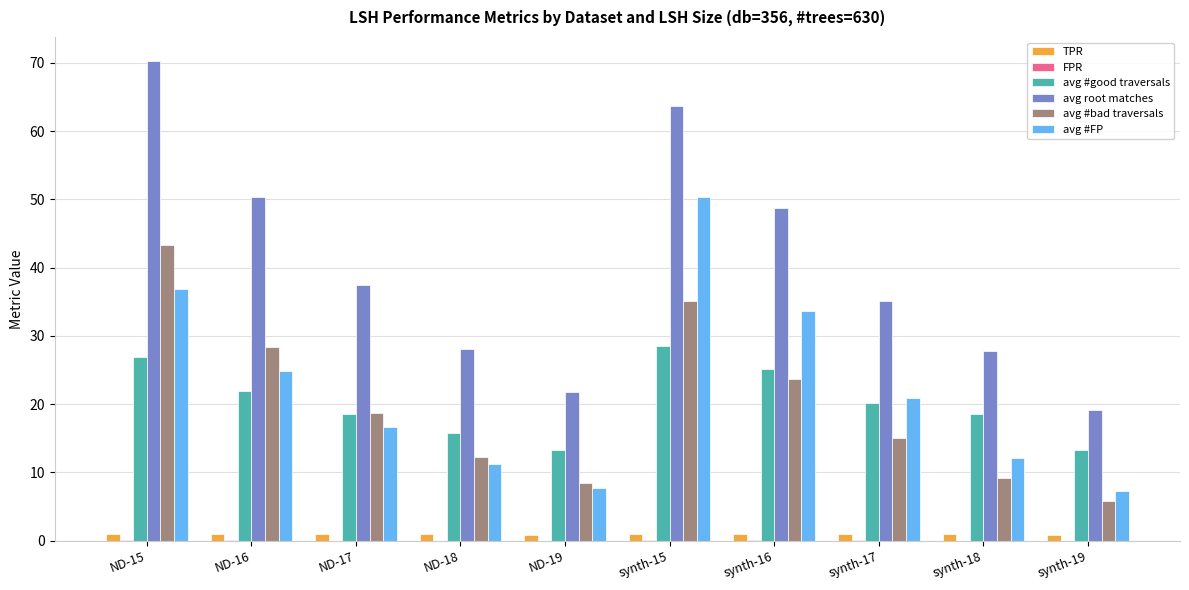

Does the chart contain stacked bars?

No